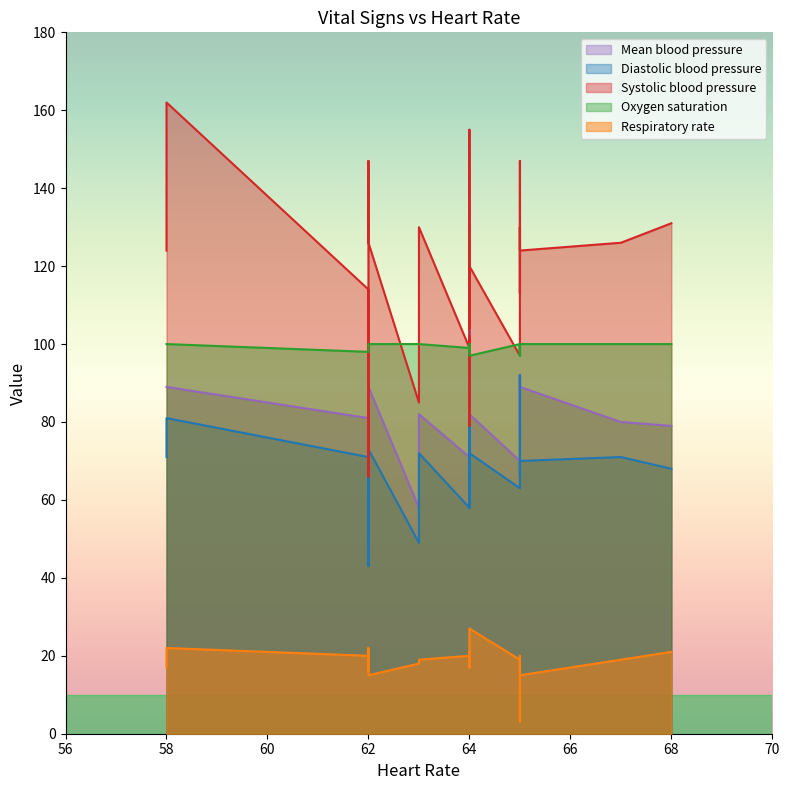

What is the lowest value of the Diastolic blood pressure series?

43